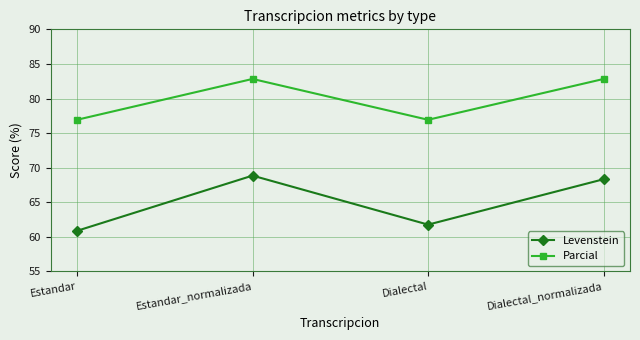

At which category does the chart reach its minimum across all series?

Estandar